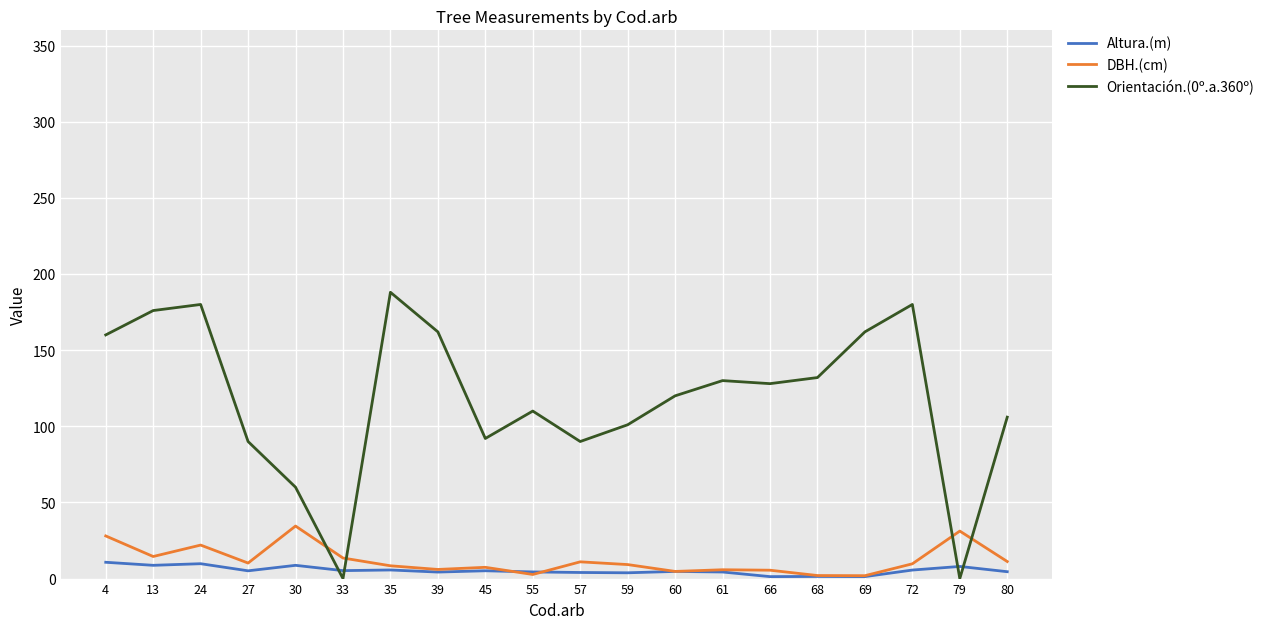

What is the difference between the highest and lowest values at 24?

170.2